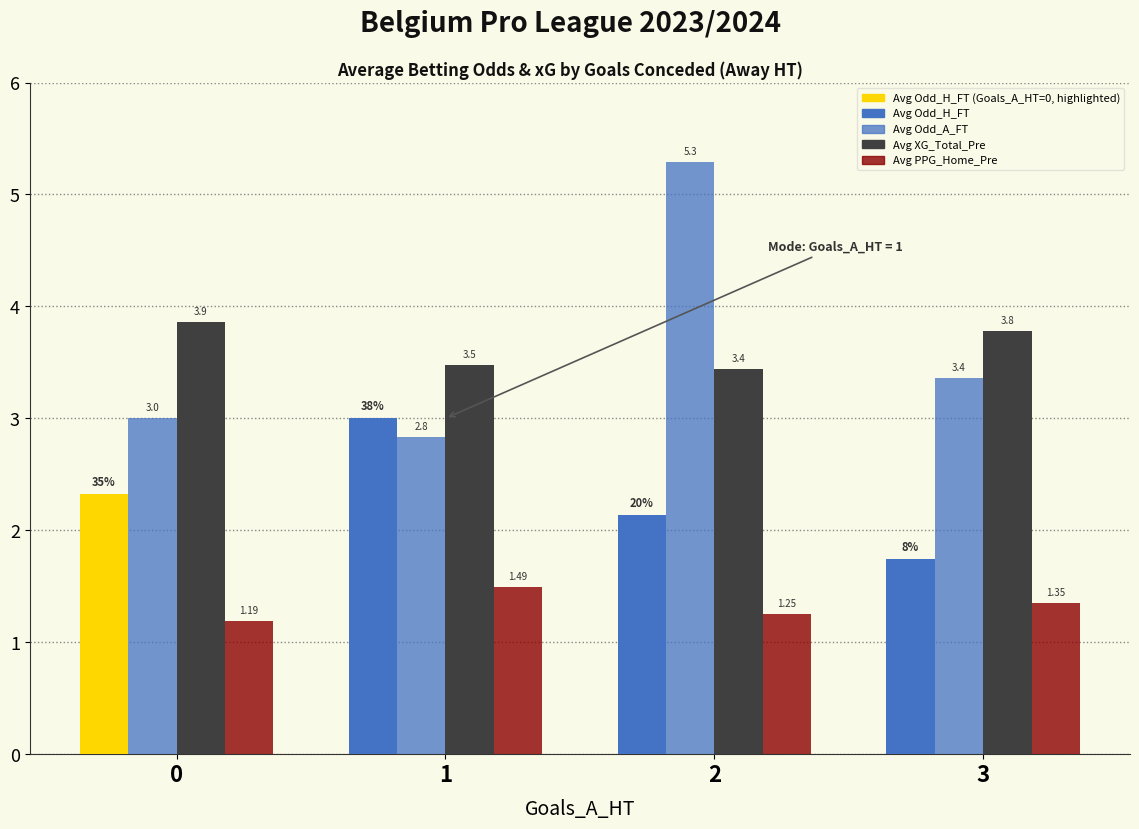

True or false: Avg XG_Total_Pre has a value of 6.5 at 0.

False